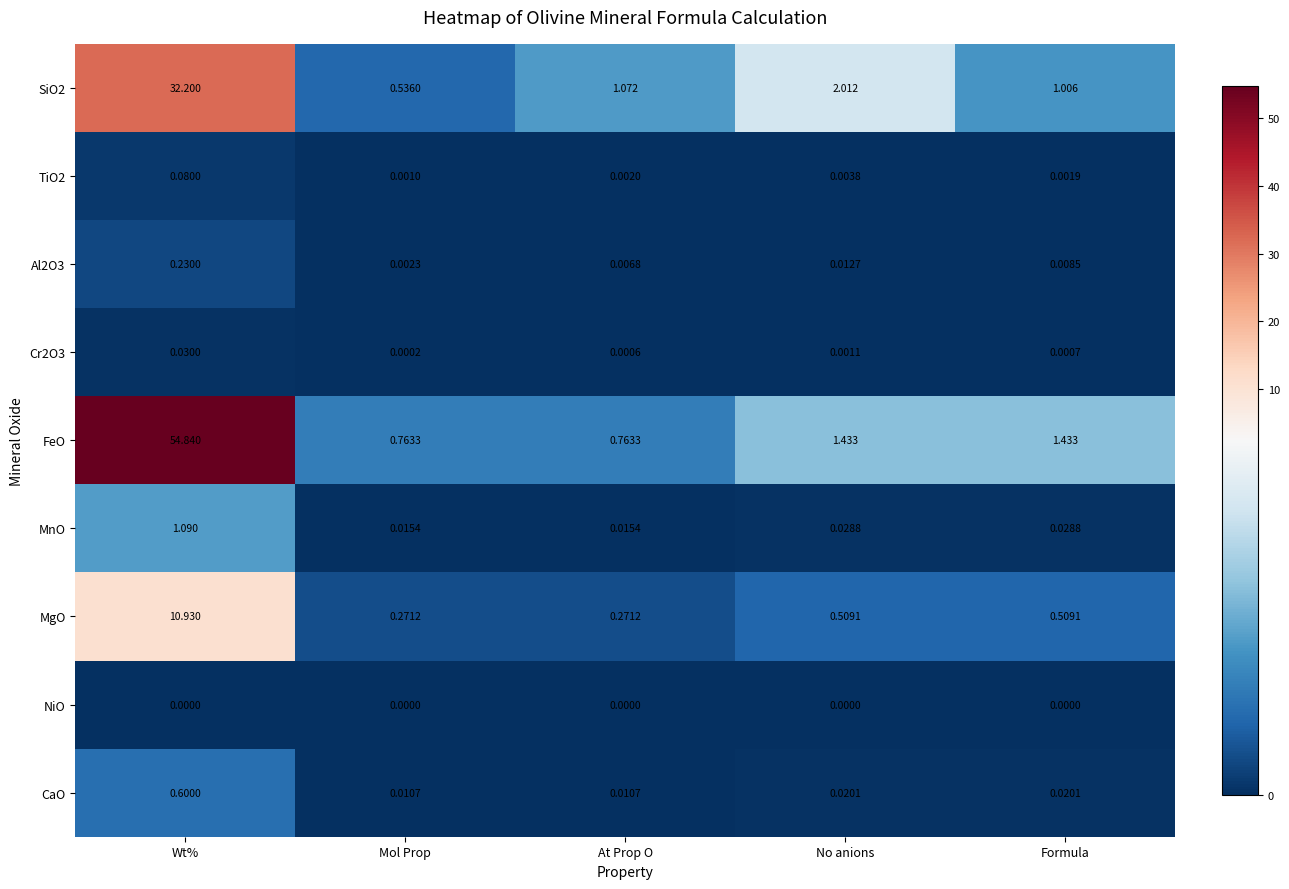

What is the lowest value of the FeO series?

0.8